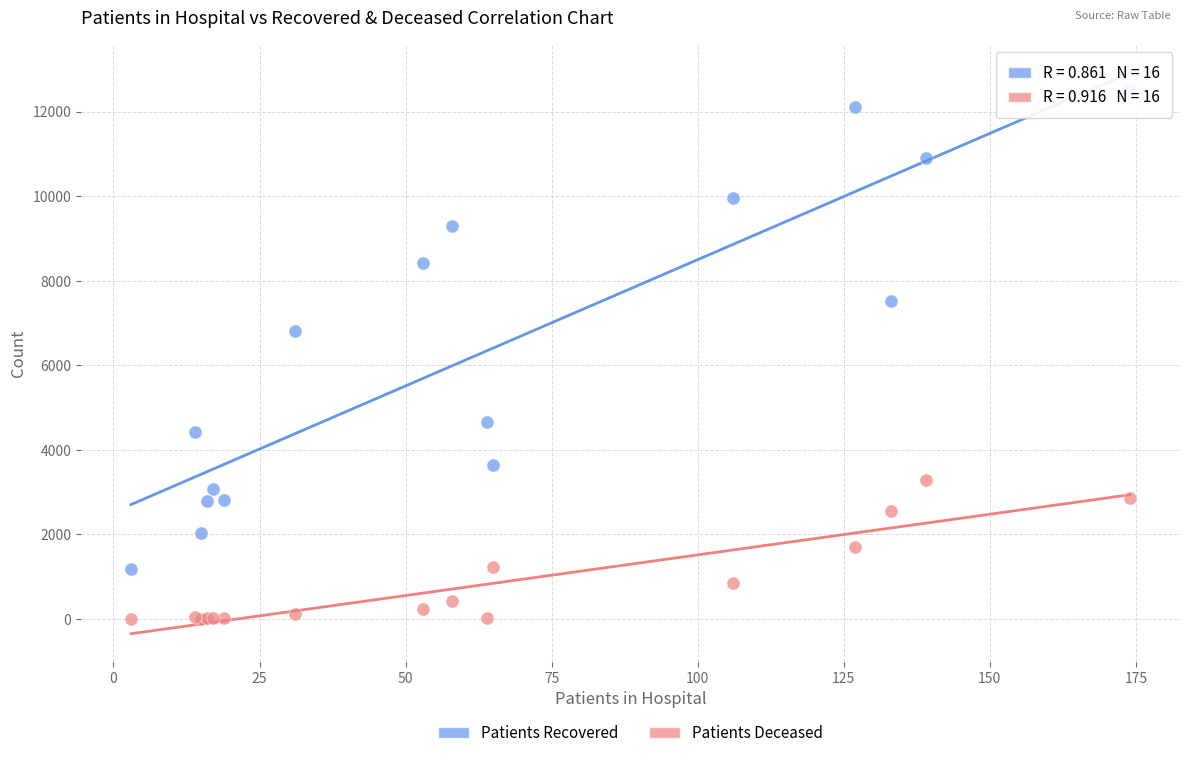

Which series contains the highest Y value?

Patients Recovered